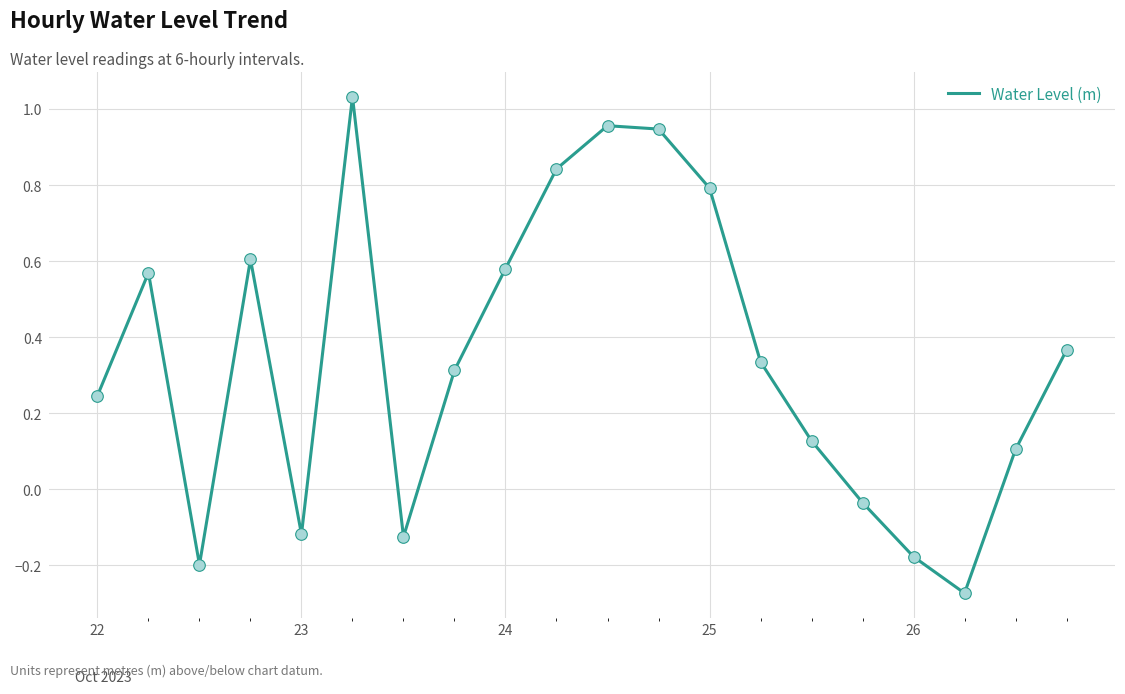

What is the difference between the maximum and minimum values?

1.3